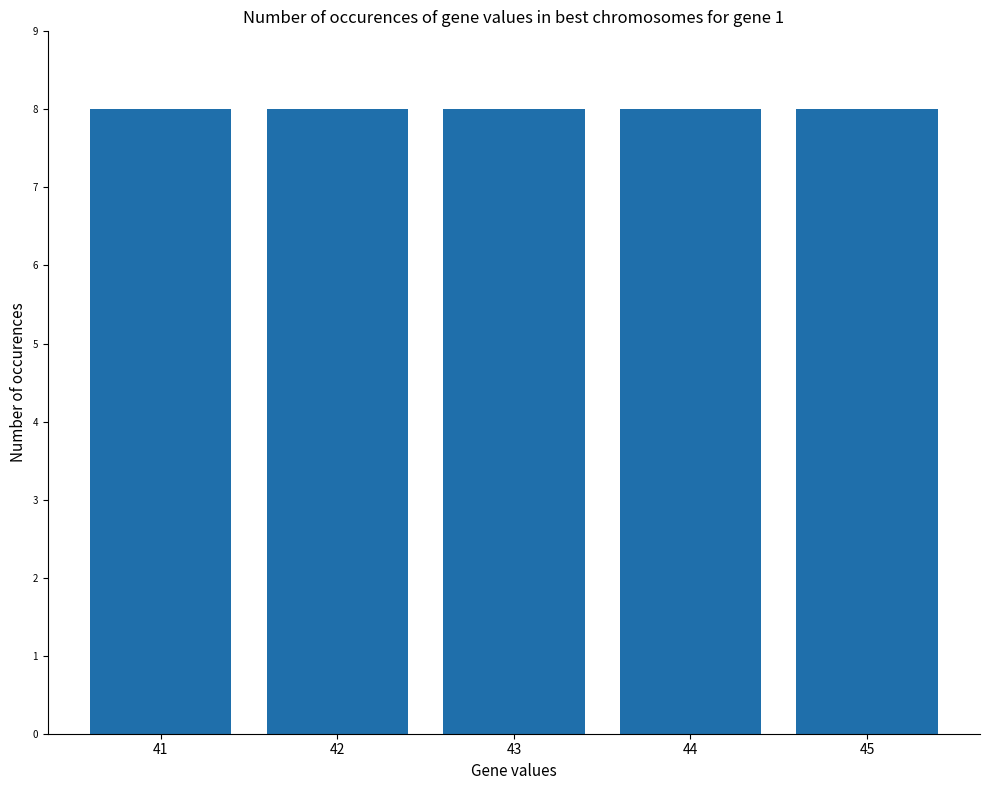

How many values exceed 43?

16